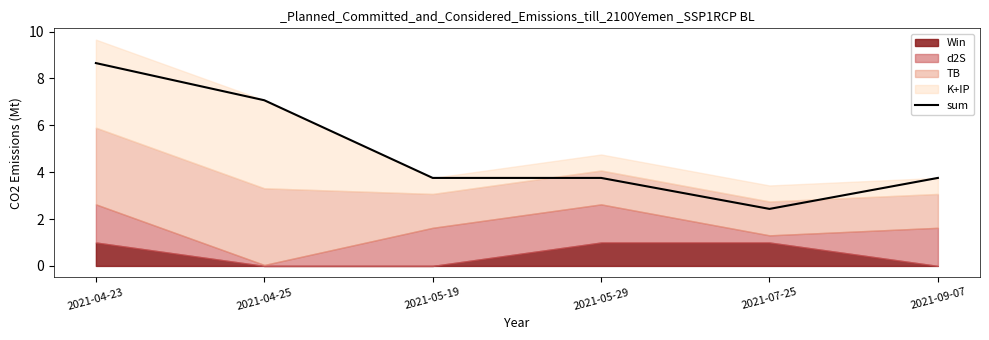

How many interior local valleys (lower than both neighbors) does the data have?

1